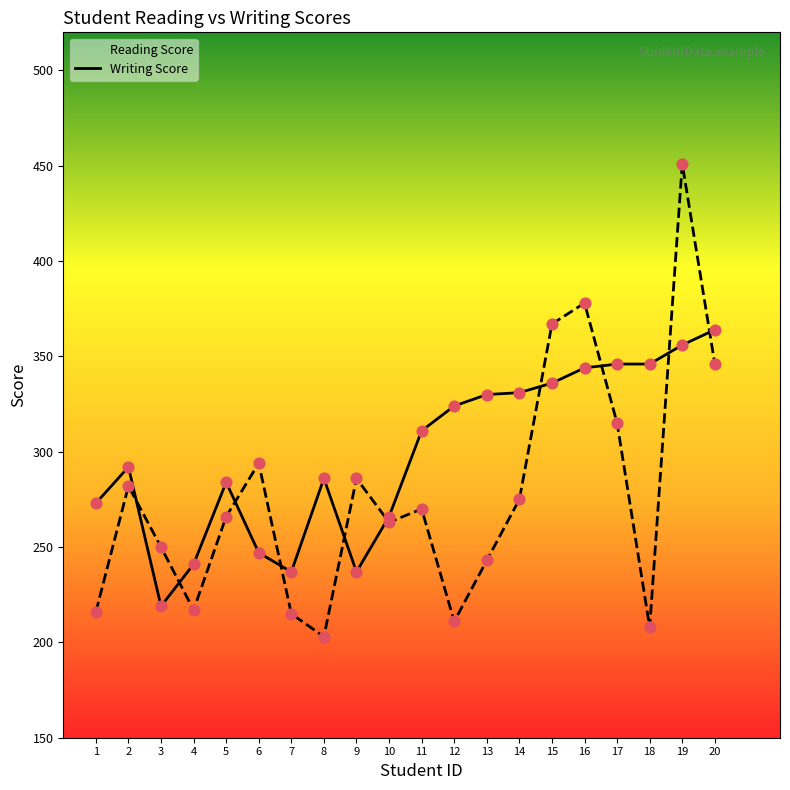

Which series has the widest spread of Y values?

Writing Score